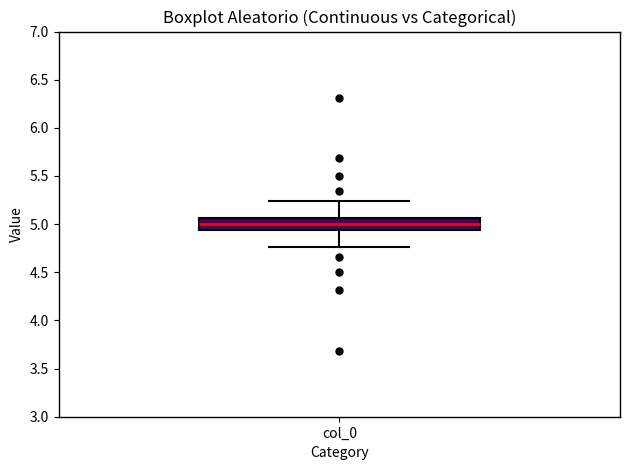

Transcribe this box plot: give where the median line is, the range the box spans, and where the two whiskers end, as read against the y-axis. The values are not printed on the chart, so give them approximately, as read against the axis.

median 5.00, box 4.95 to 5.05, whiskers 4.75 to 5.25